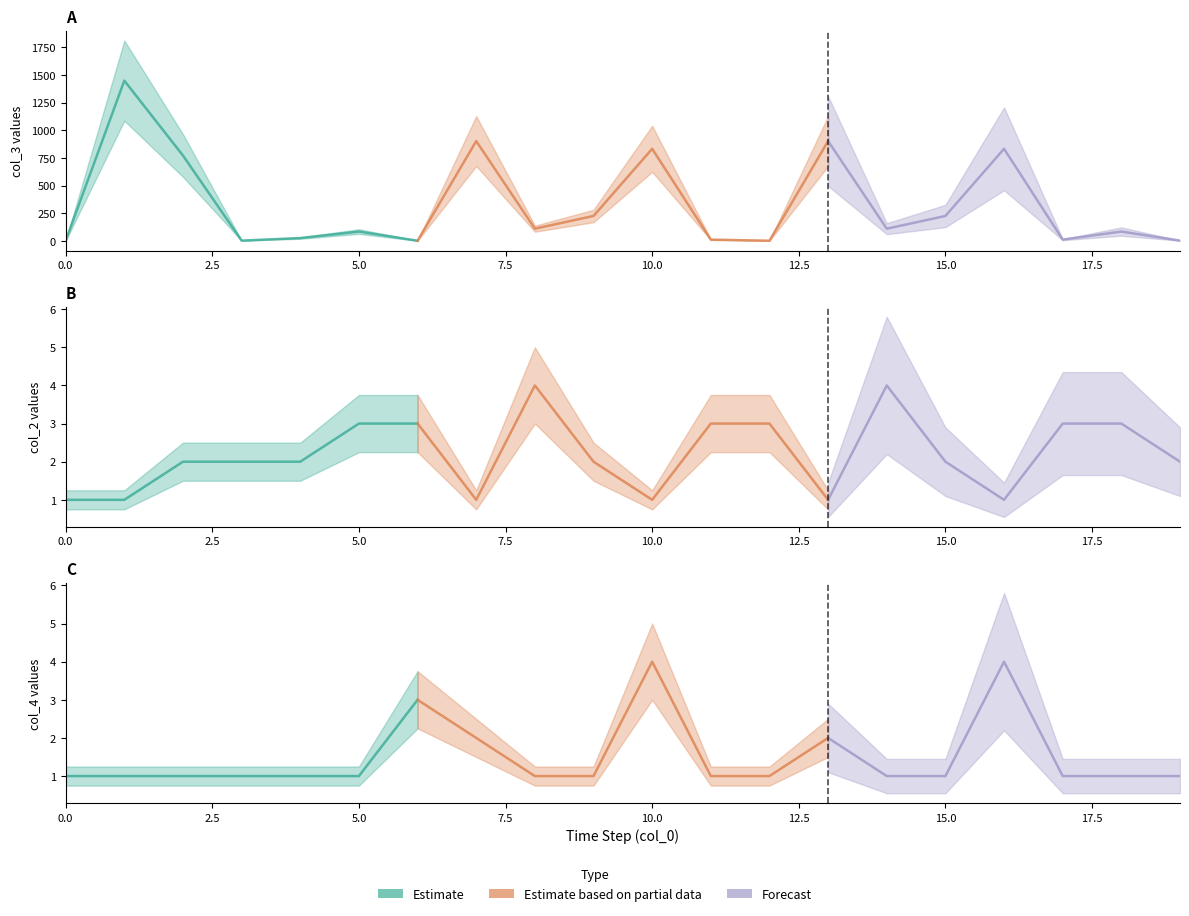

What is the value of the col_4 point at the 12th from the left?

1